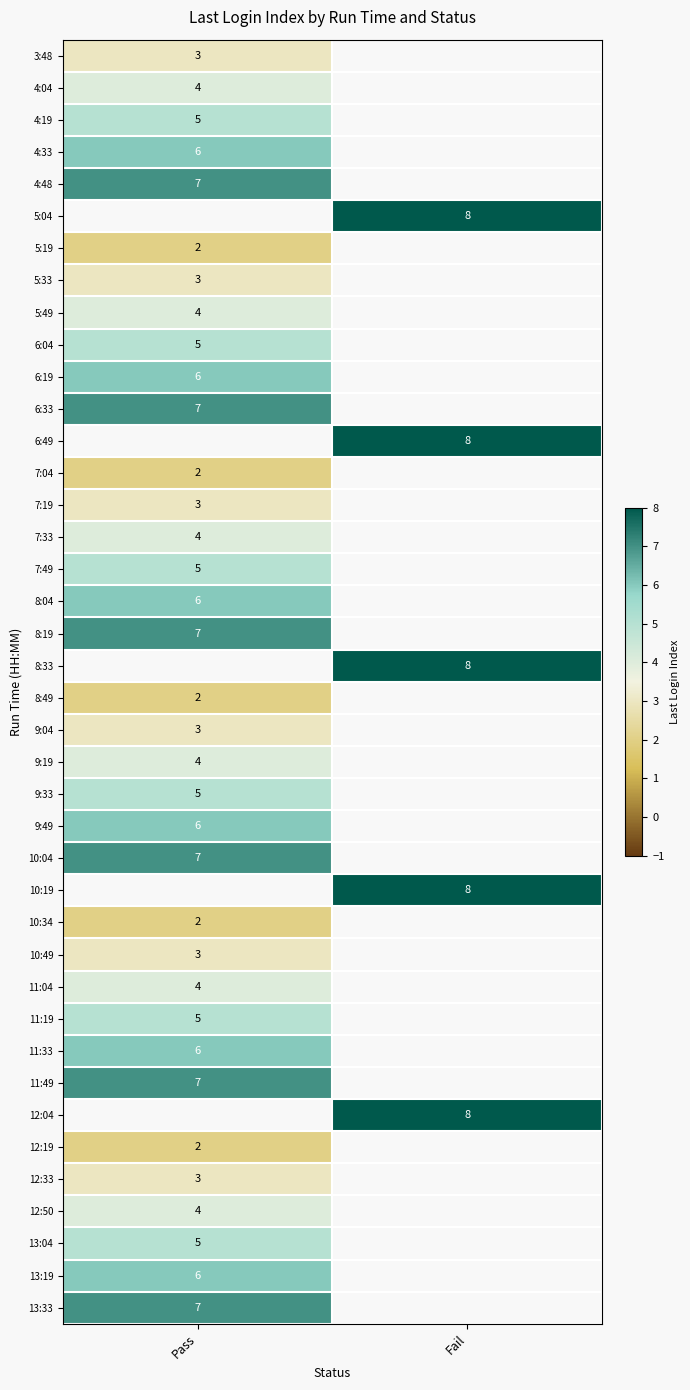

The 11:04 series shows 7 at Pass. True or false?

False